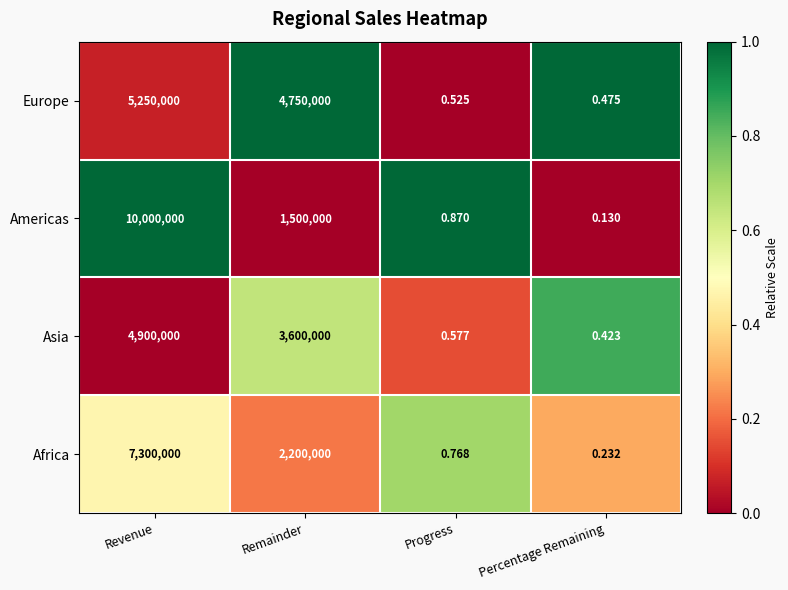

Which series has the widest spread of values?

Americas